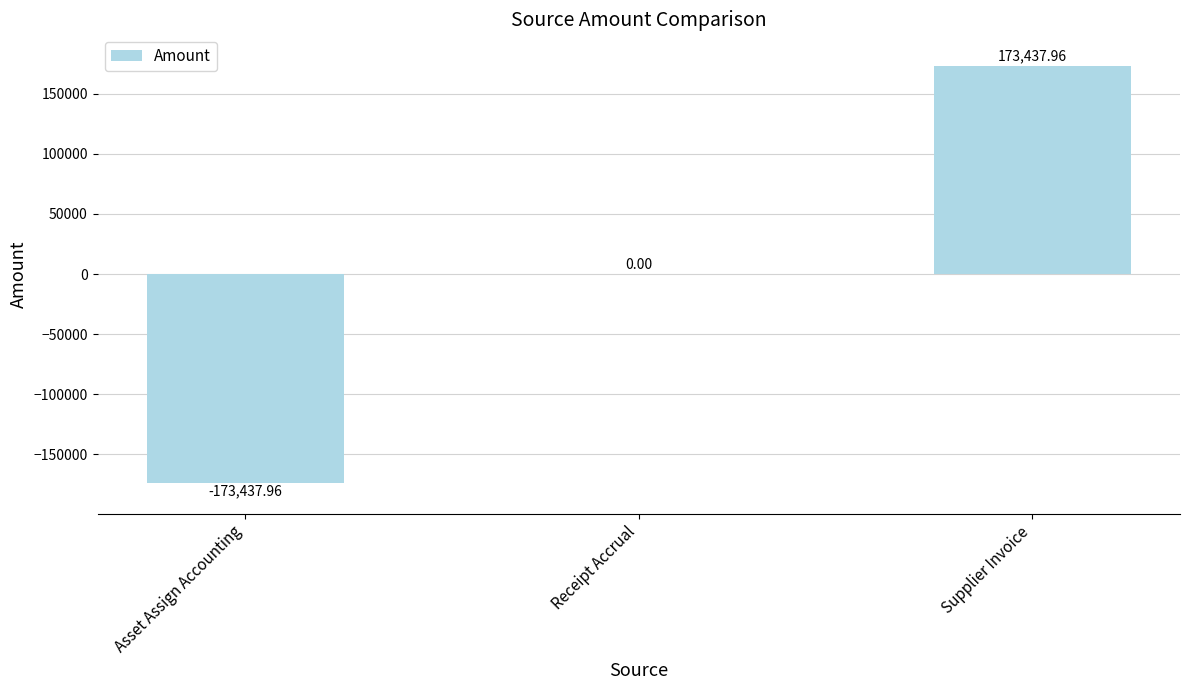

What is the sum of the values at Supplier Invoice and Receipt Accrual?

173438.0